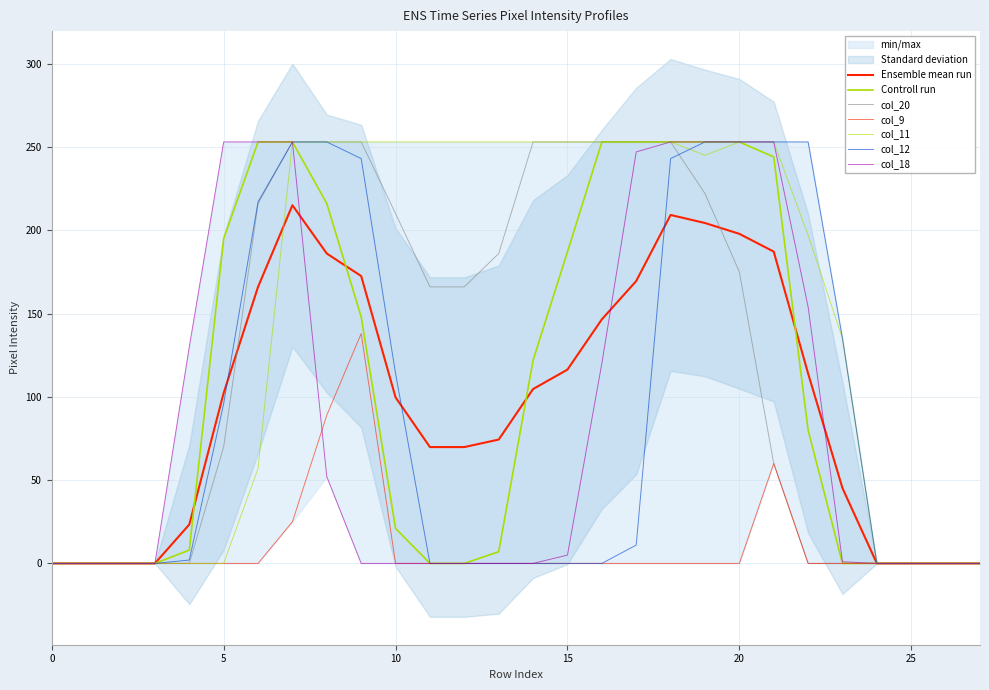

Which series changed the most between 7 and 24?

col_19